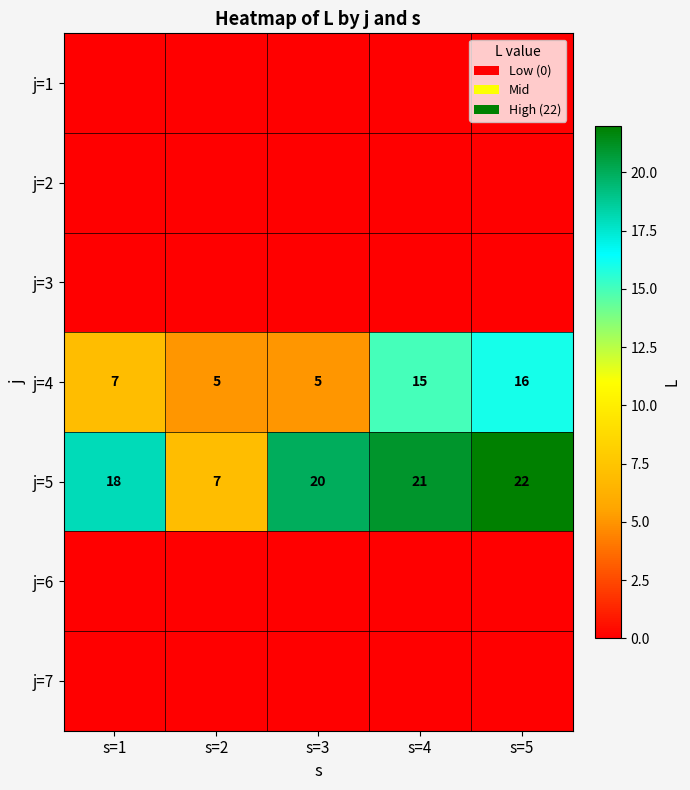

Between s=2 and s=1, which is larger?

s=2